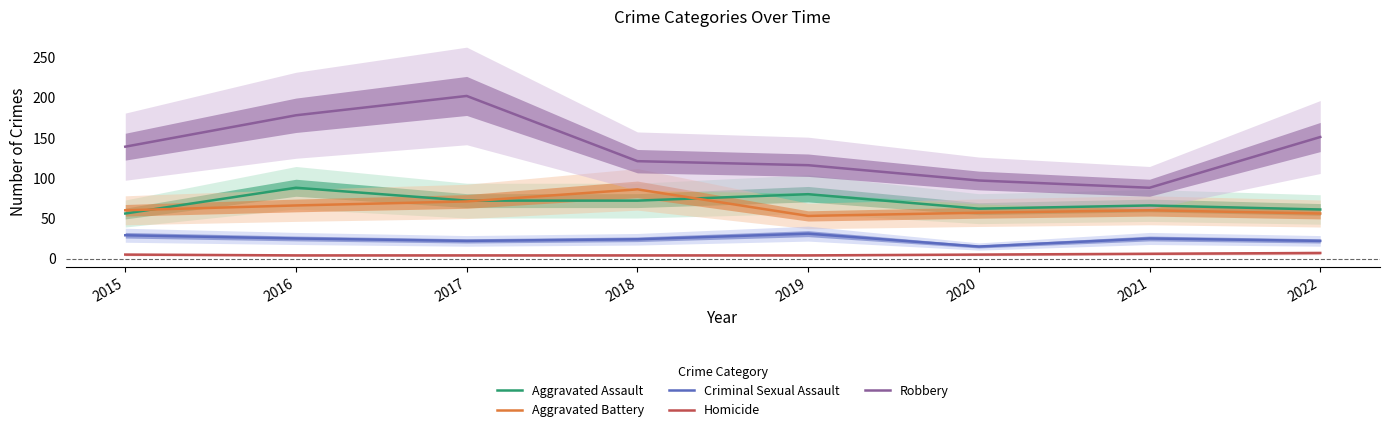

True or false: Aggravated Assault has a value of 21 at 2015.

False